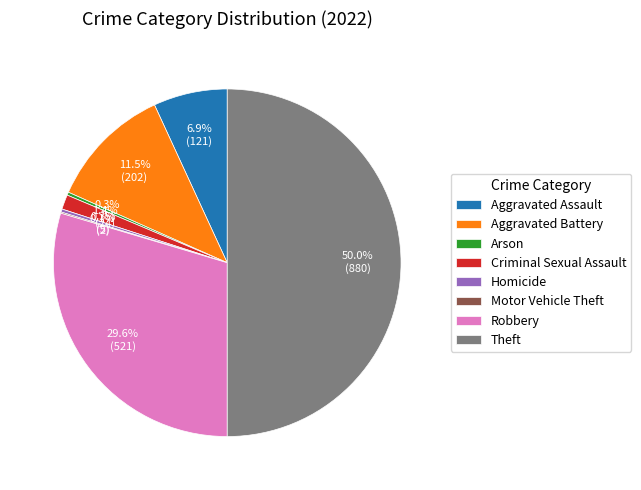

Does Aggravated Battery represent more than half of the total?

No